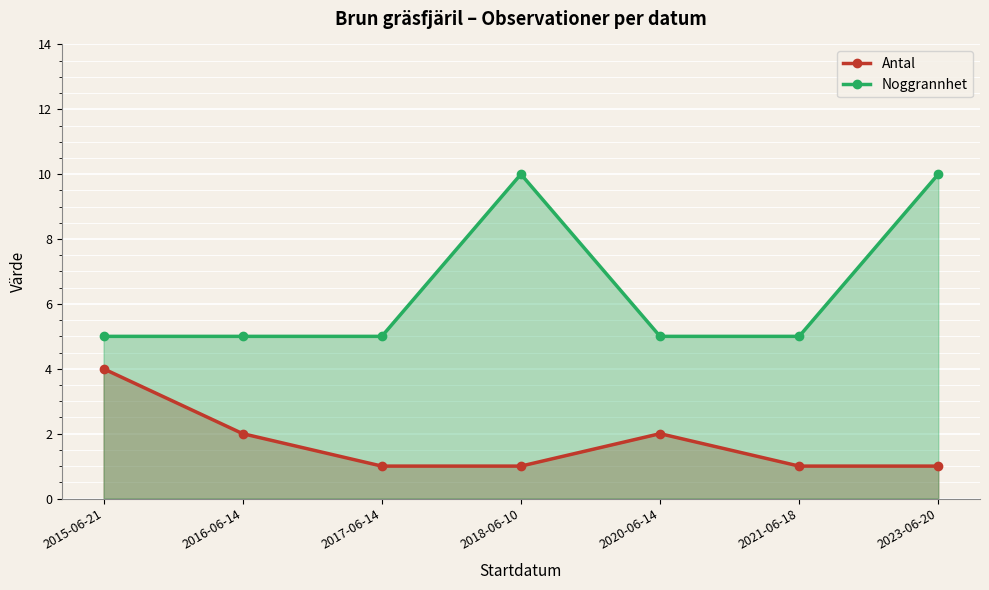

Rank the series at 2020-06-14 from highest to lowest value.

Noggrannhet, Antal